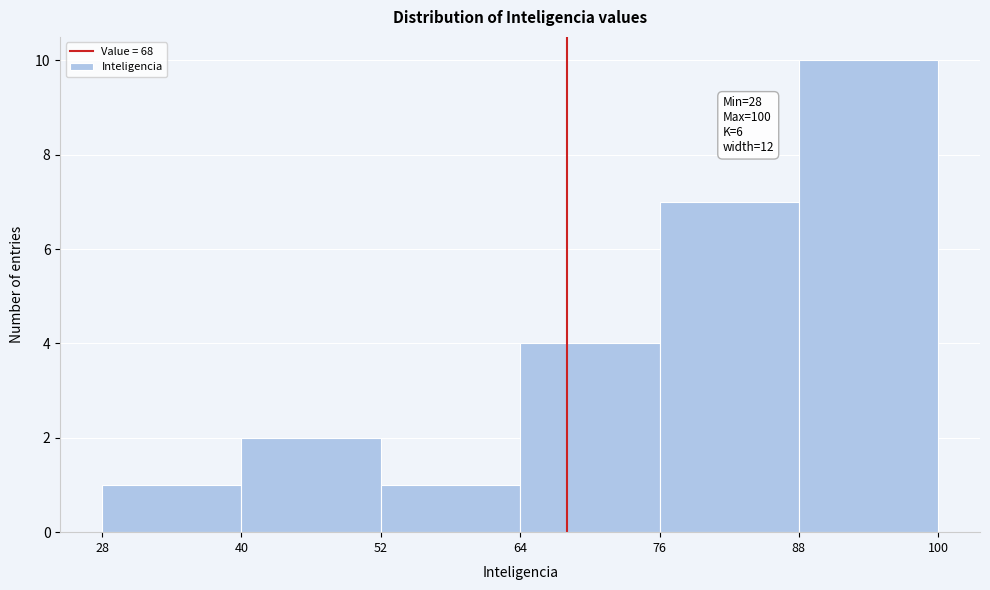

Which range on the x-axis has the tallest bar?

88 to 100